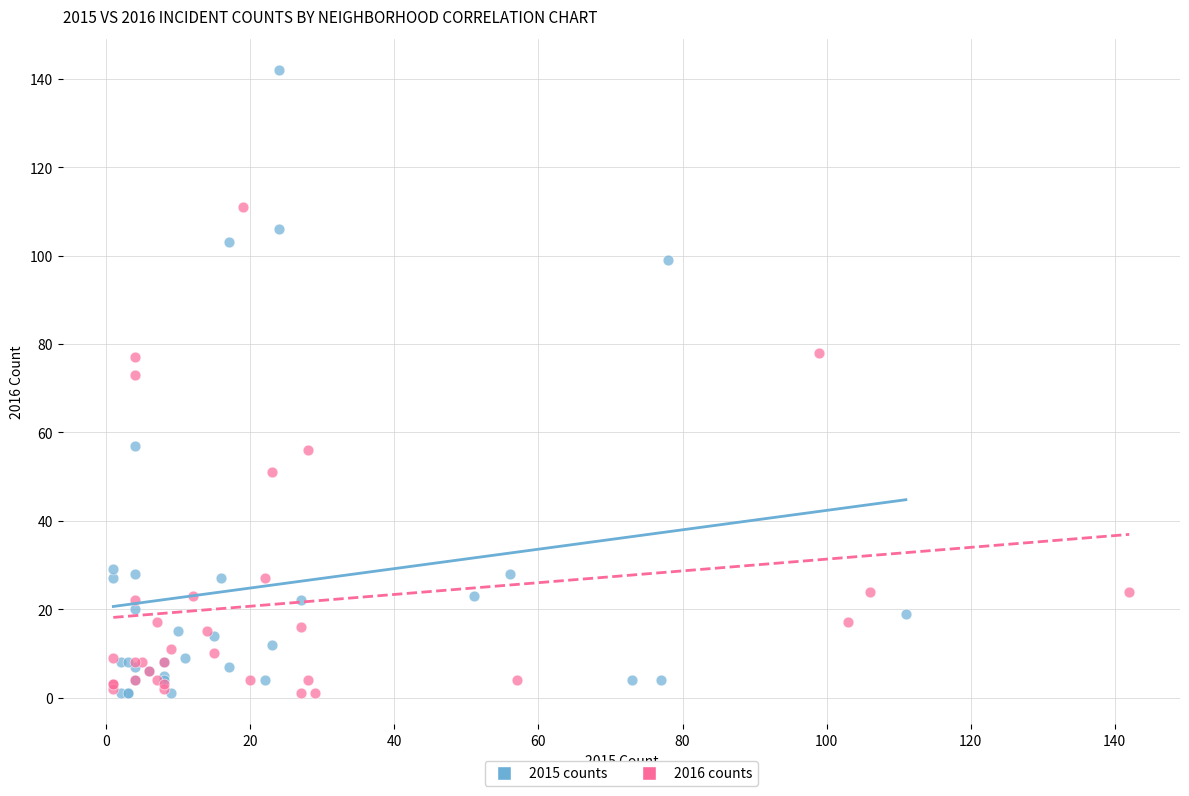

Which series contains the highest Y value?

2015 counts